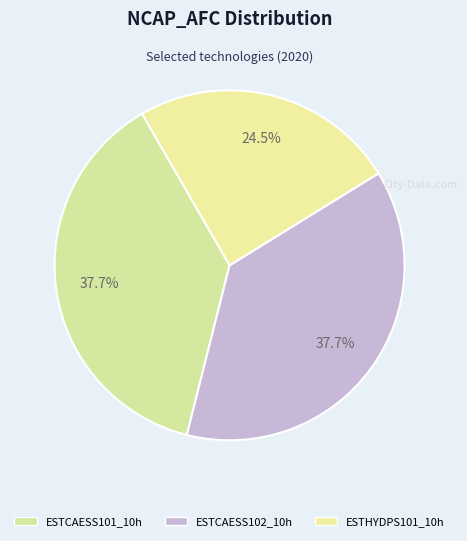

How many segments does this pie chart have?

3